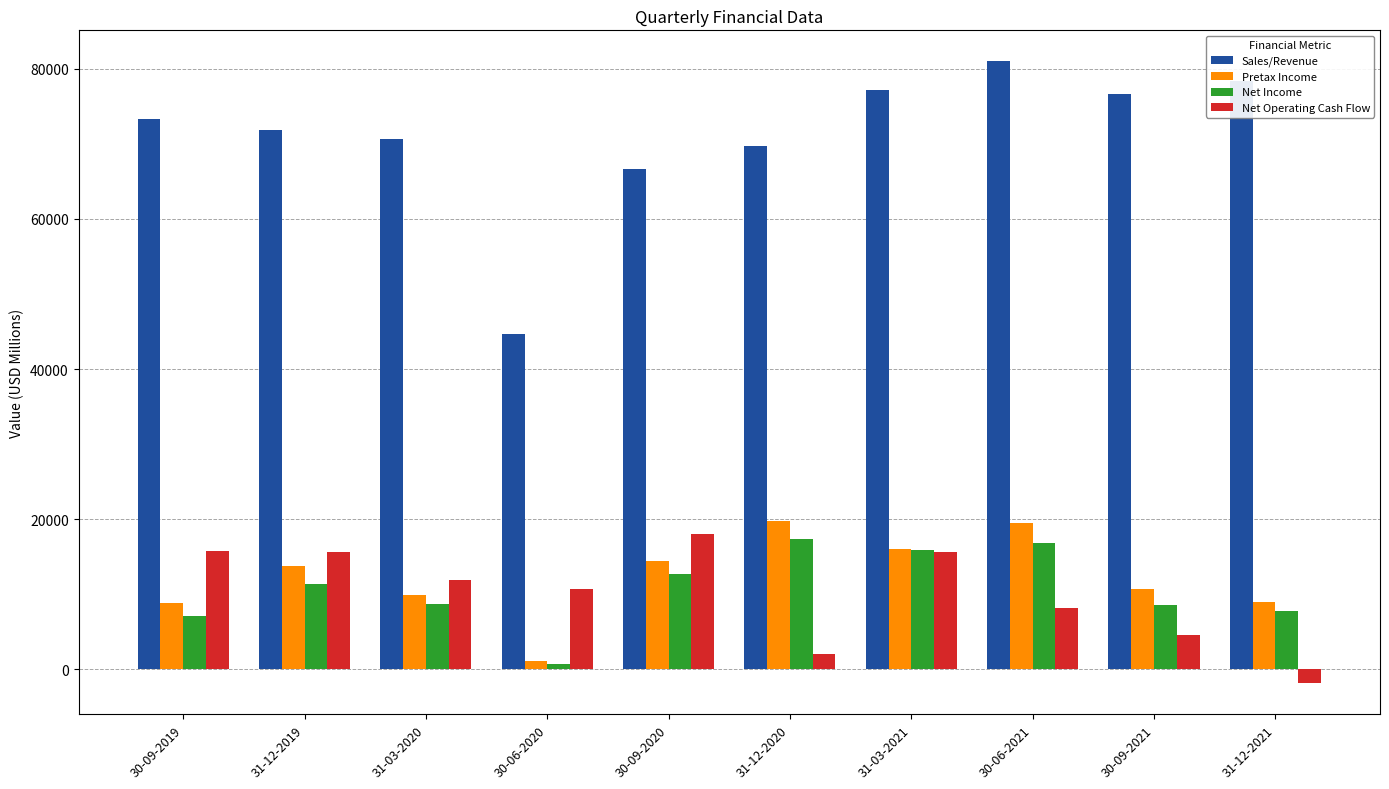

What position from the right is 31-12-2020?

5